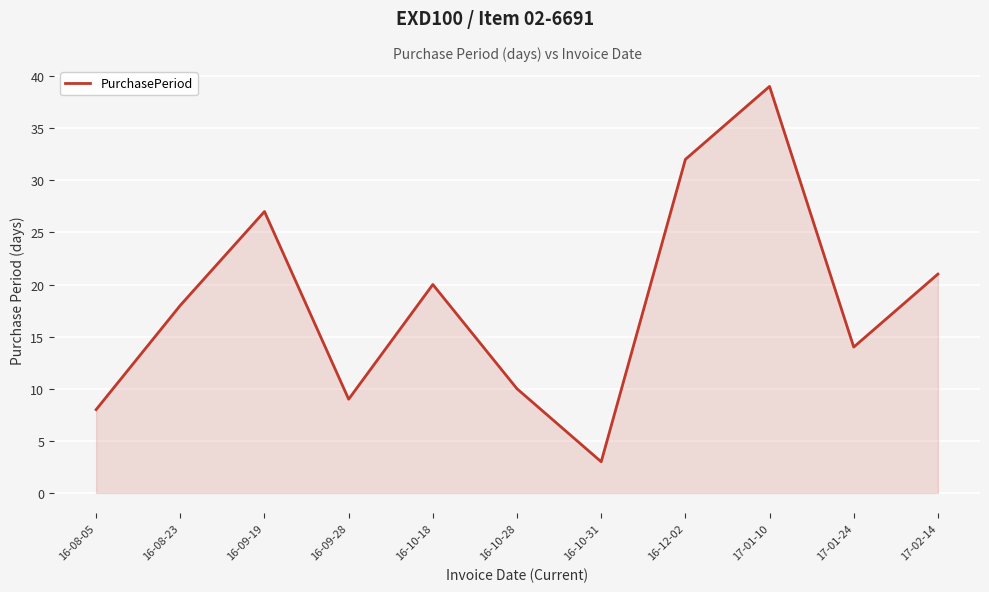

Where is the first local minimum?

16-09-28